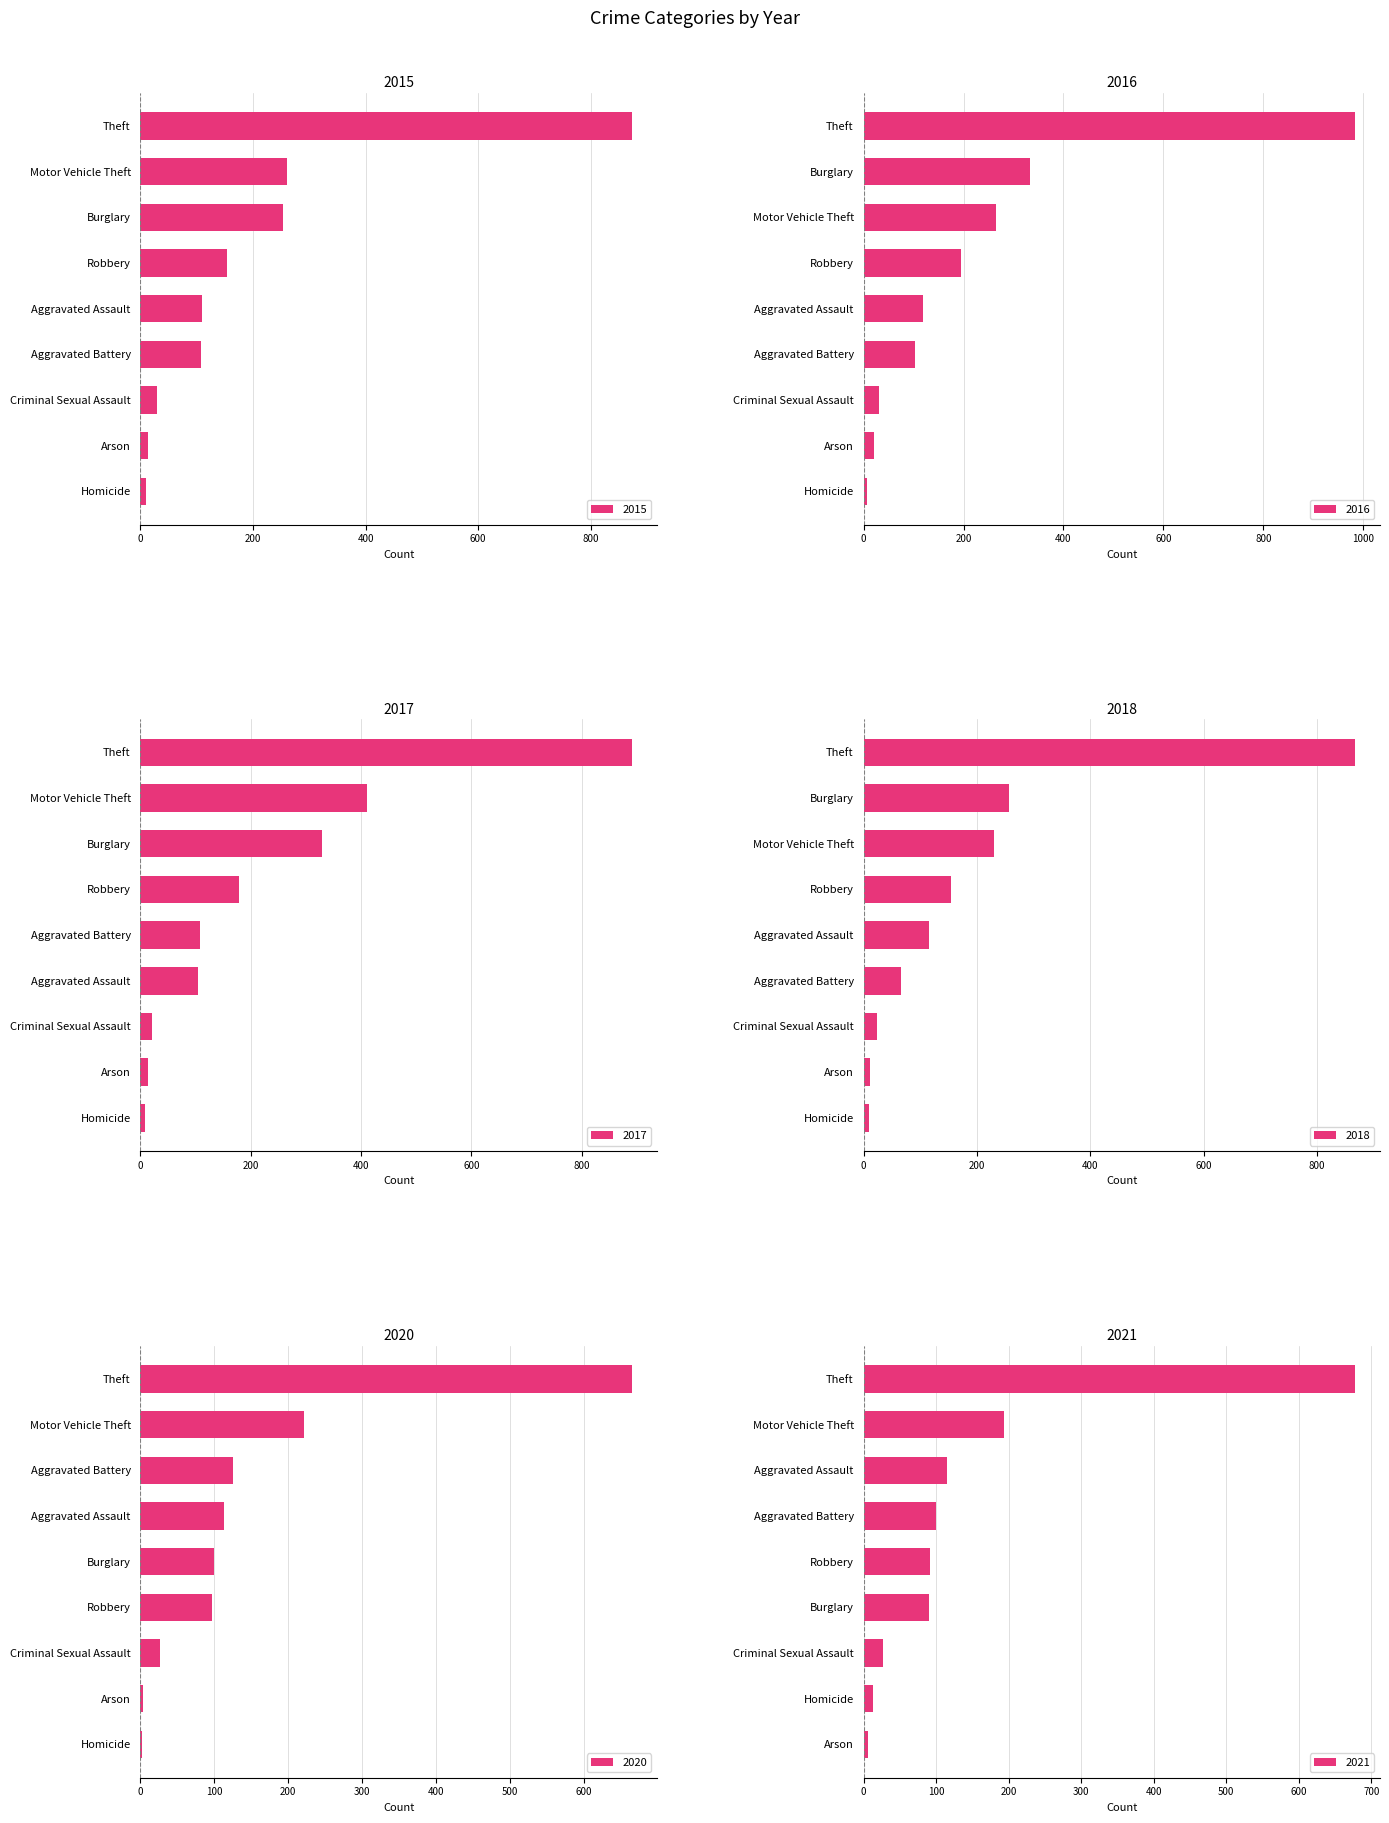

What is the difference between the 2021 values at Homicide and Burglary?

77